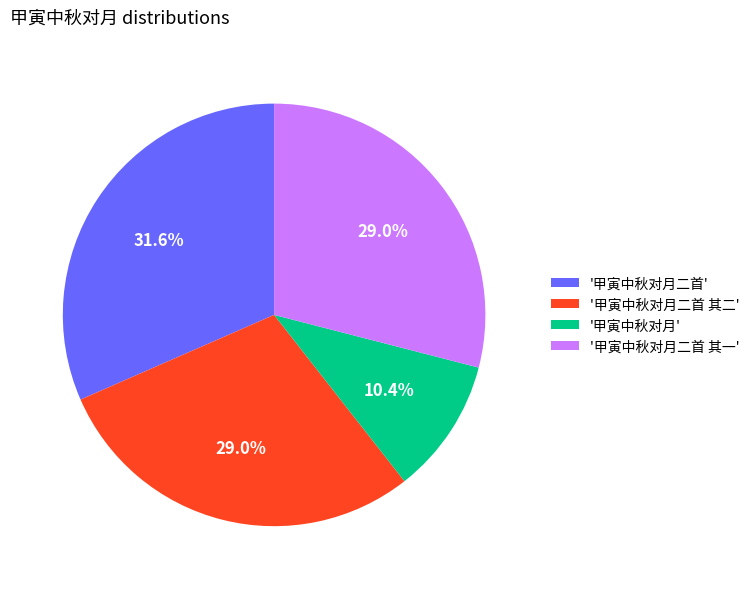

Which slice is the smallest?

'甲寅中秋对月'